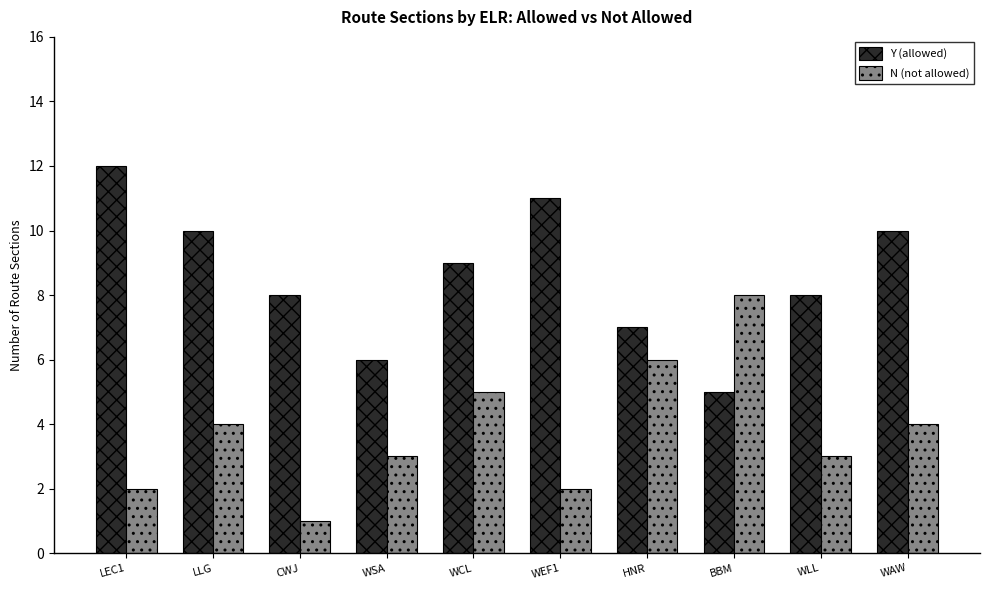

What is the average value of the Y (allowed) series?

9